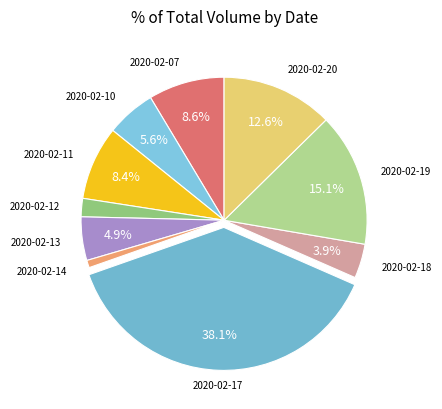

Count the number of slices in the pie.

10